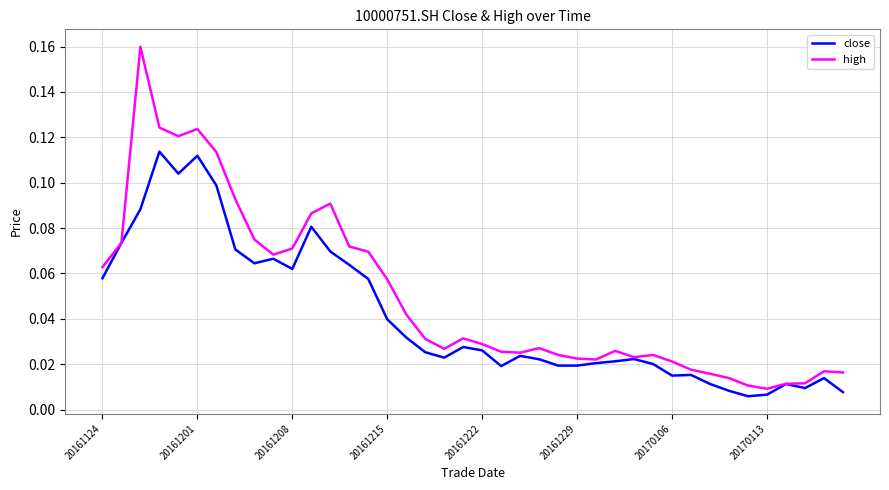

List the series in order of their peak value, lowest first.

close, high